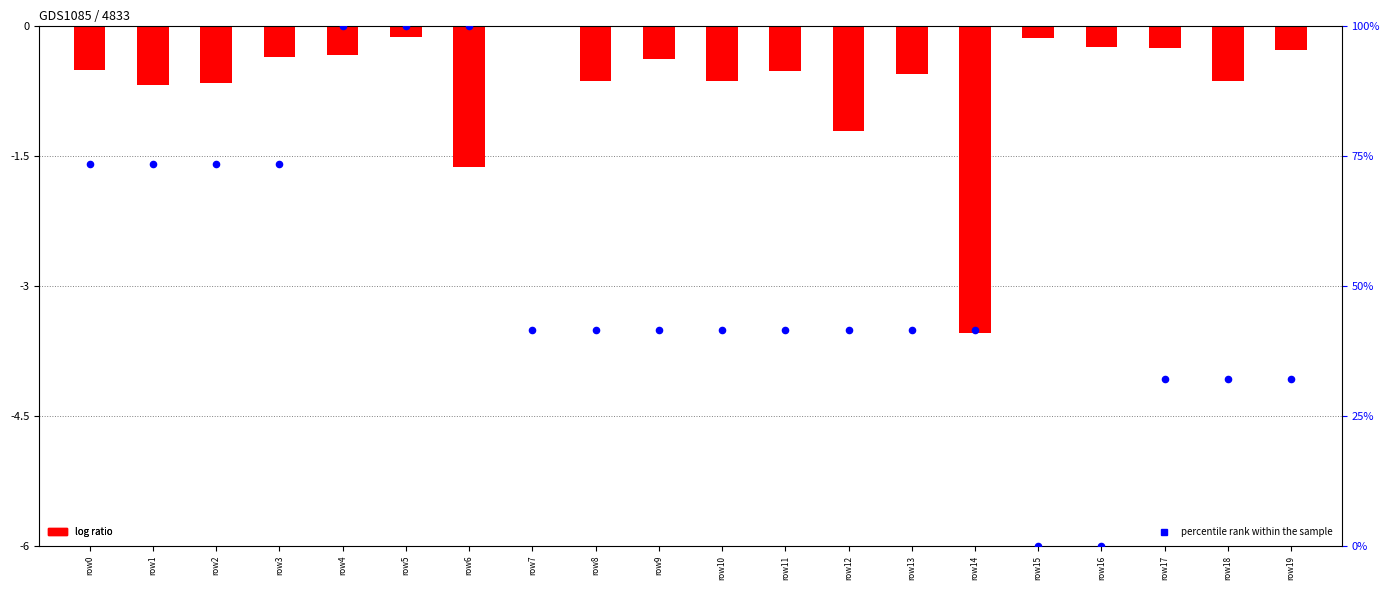

Which series has the largest total across all categories?

percentile rank within the sample